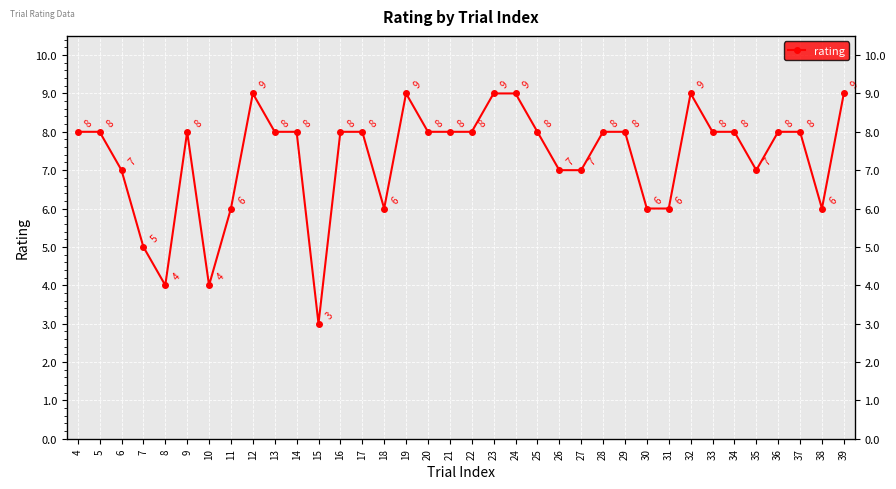

List the labels in order of value, largest first.

12, 19, 23, 24, 32, 39, 4, 5, 9, 13, 14, 16, 17, 20, 21, 22, 25, 28, 29, 33, 34, 36, 37, 6, 26, 27, 35, 11, 18, 30, 31, 38, 7, 8, 10, 15